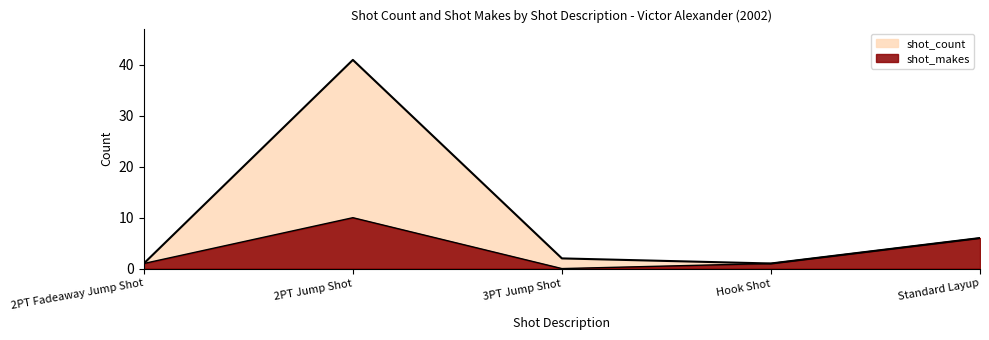

What is the average value of the shot_count series?

10